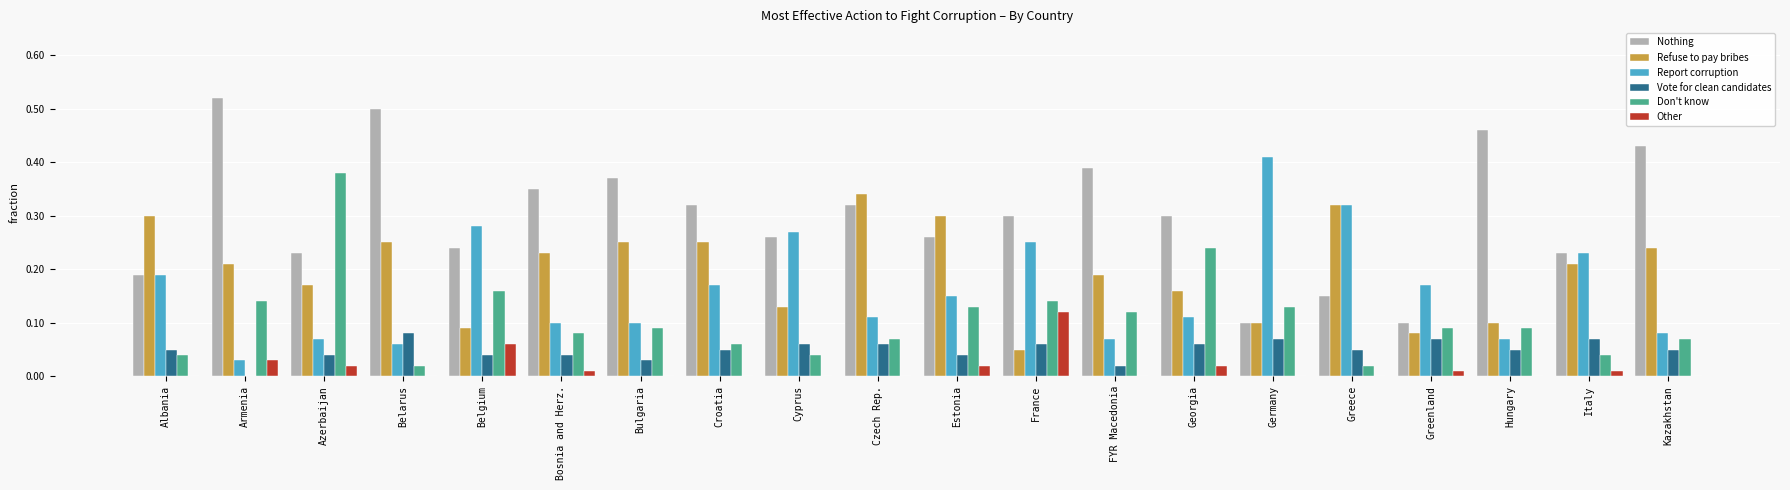

Between Bosnia and Herz. and Greenland, which series saw the biggest shift?

Nothing